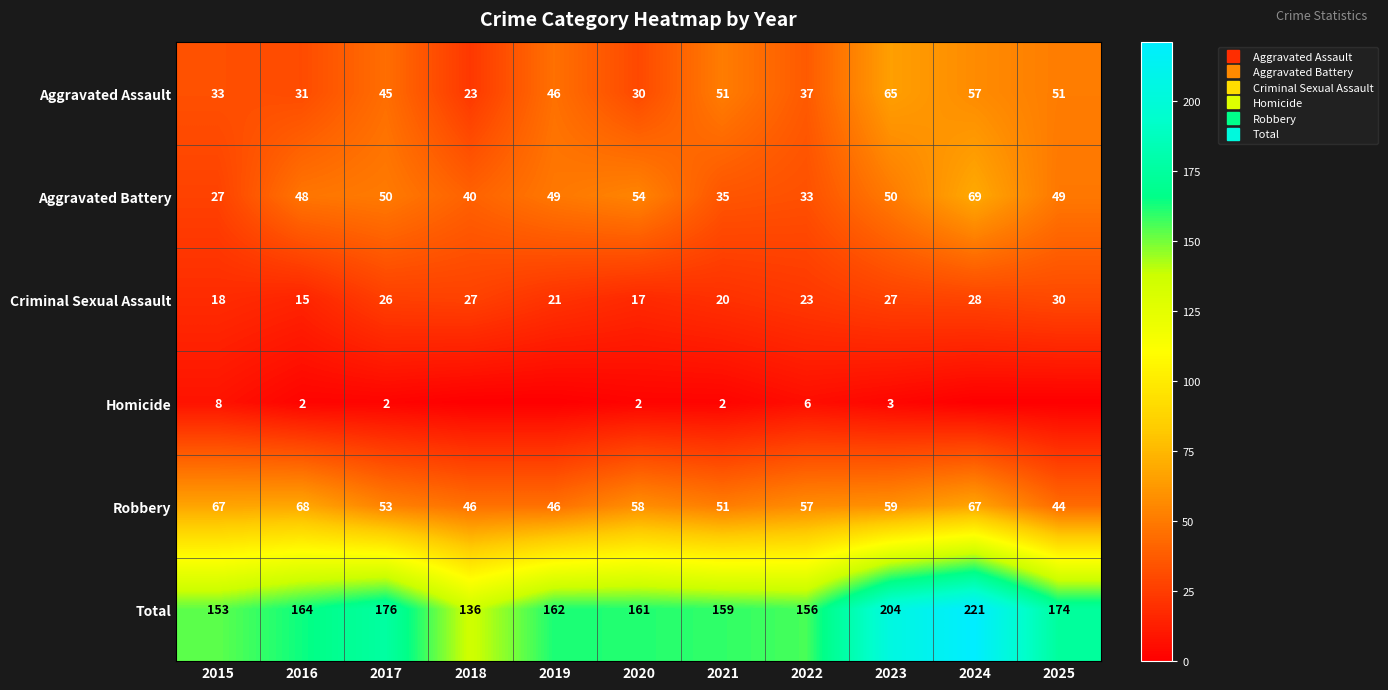

Between 2015 and 2018, which series saw the biggest shift?

Robbery